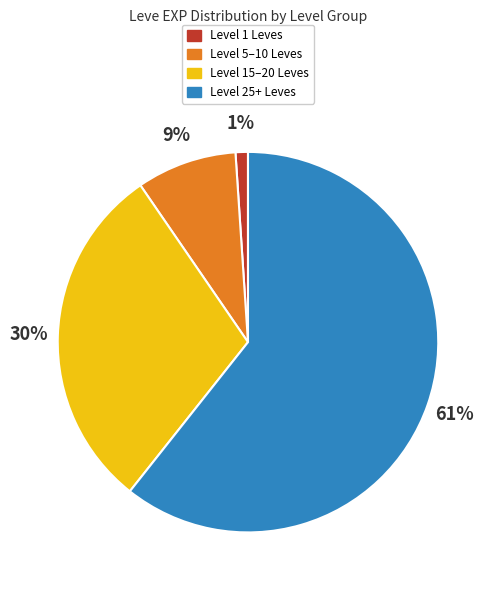

Is there a majority slice in this chart?

Yes